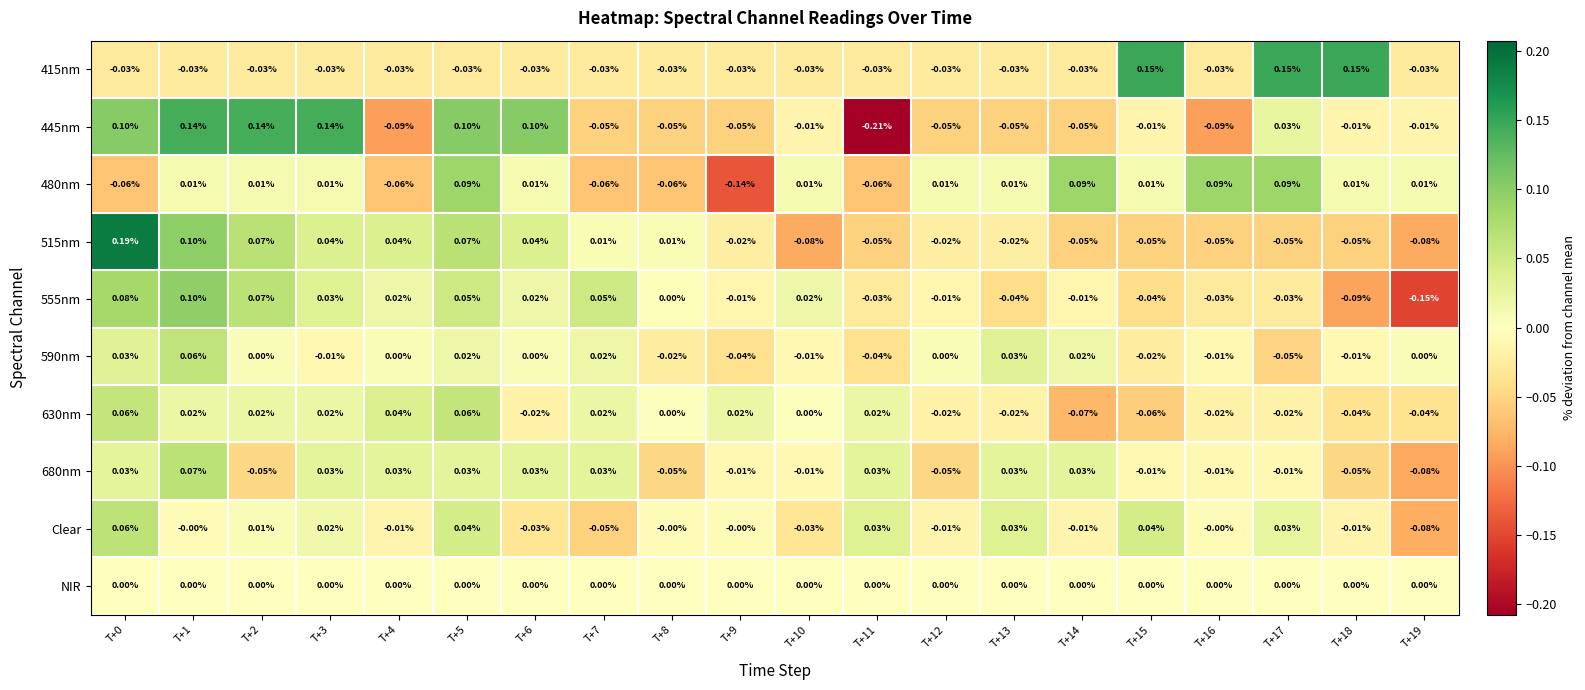

Is the value of 590nm at T+17 greater than the value of 415nm at T+5?

No